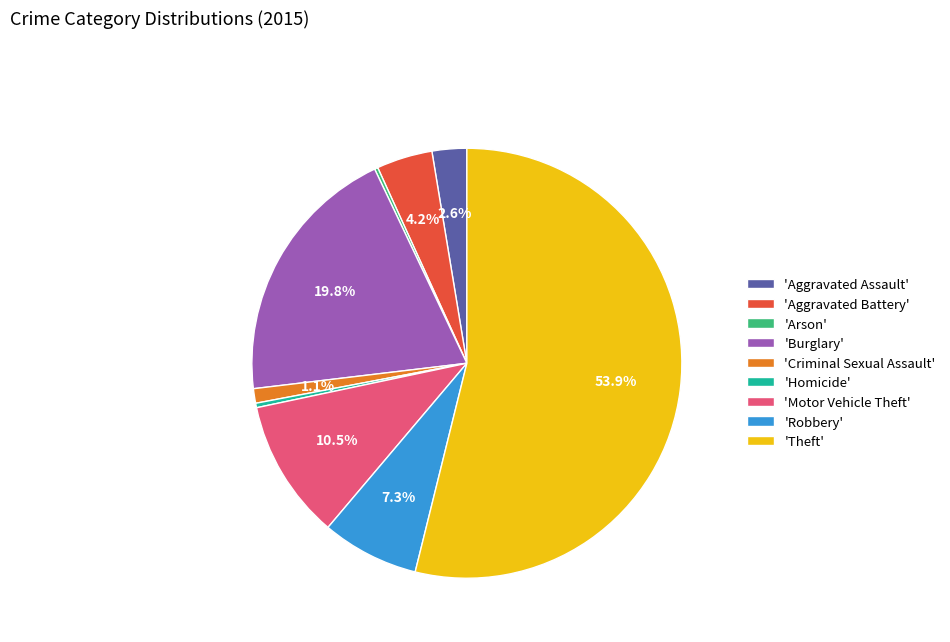

Approximately how many times larger is the value at 'Motor Vehicle Theft' compared to 'Aggravated Assault'?

4.0